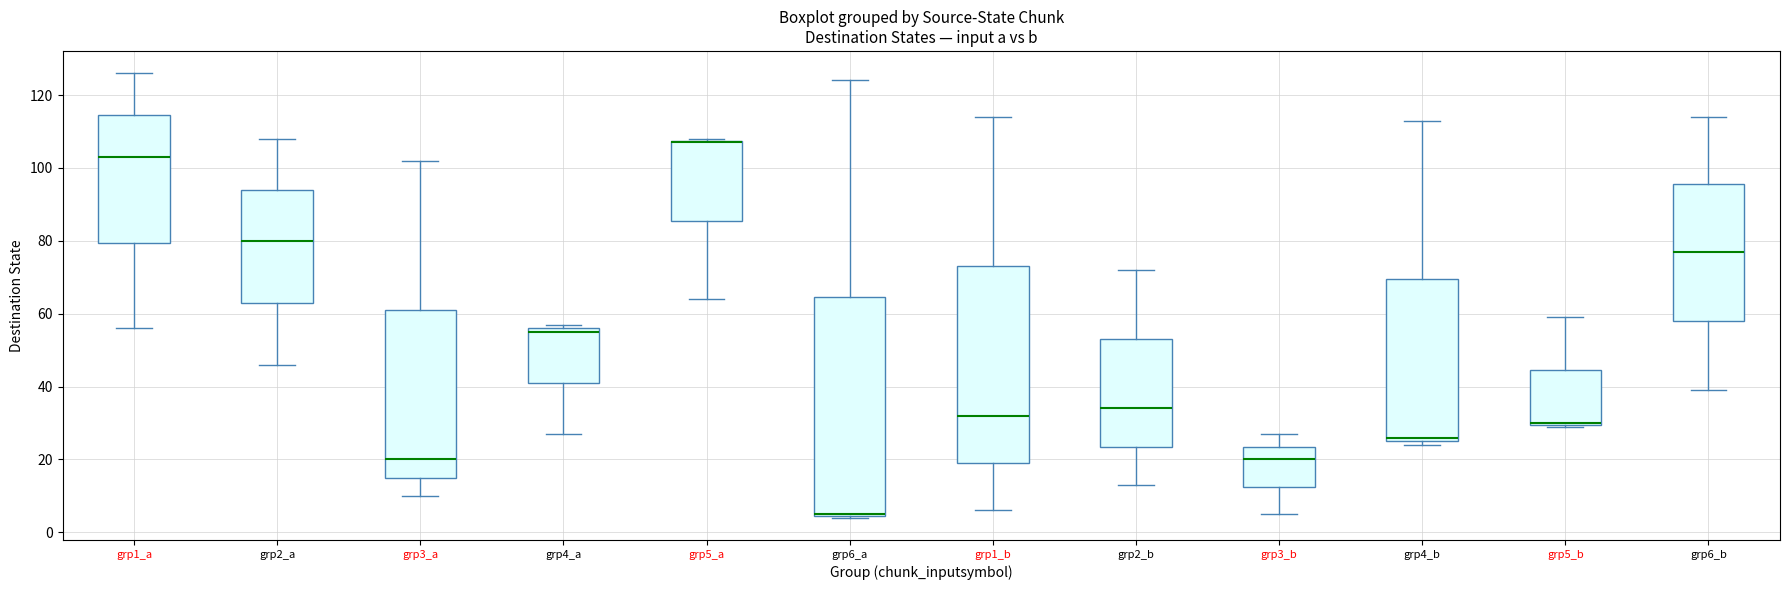

Reading left to right, read every box against the y-axis: the position of its median line, the range the box covers, and the ends of its whiskers. The values are not printed on the chart, so give them approximately, as read against the axis.

grp1_a: median 104, box 80 to 114, whiskers 56 to 126
grp2_a: median 80, box 64 to 94, whiskers 46 to 108
grp3_a: median 20, box 16 to 62, whiskers 10 to 102
grp4_a: median 56 (just below the box's upper edge), box 42 to 56, whiskers 28 to 58
grp5_a: median 108 (drawn on the box's upper edge), box 86 to 108, whiskers 64 to 108
grp6_a: median 6 (drawn on the box's lower edge), box 4 to 64, whiskers 4 to 124
grp1_b: median 32, box 20 to 74, whiskers 6 to 114
grp2_b: median 34, box 24 to 54, whiskers 14 to 72
grp3_b: median 20, box 12 to 24, whiskers 6 to 28
grp4_b: median 26 (just above the box's lower edge), box 26 to 70, whiskers 24 to 114
grp5_b: median 30 (drawn on the box's lower edge), box 30 to 44, whiskers 30 to 60
grp6_b: median 78, box 58 to 96, whiskers 40 to 114